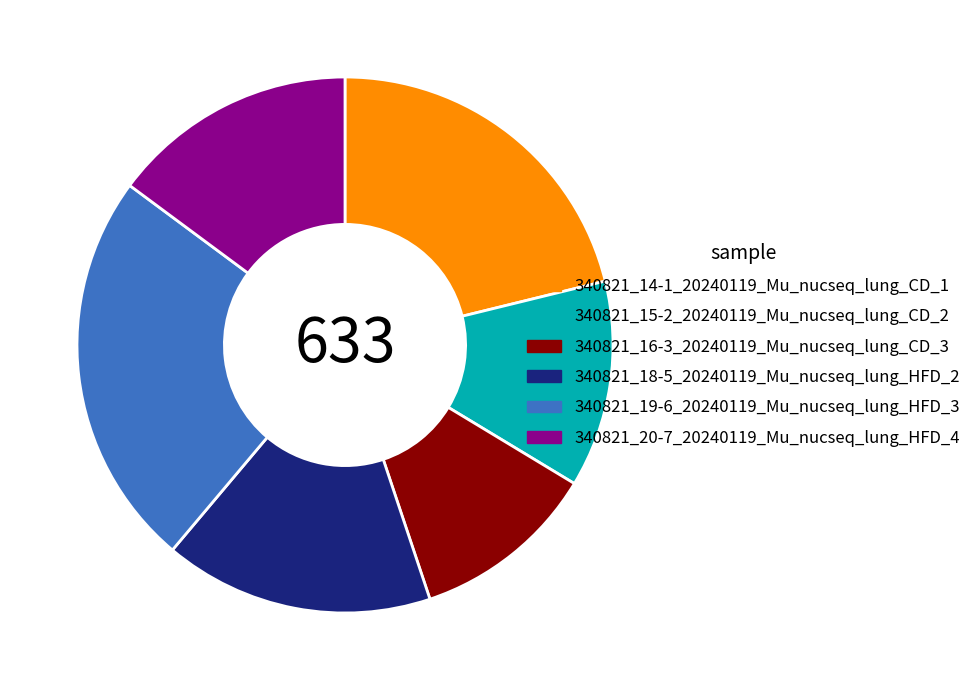

True or false: 340821_18-5_20240119_Mu_nucseq_lung_HFD_2 accounts for 22% of the total.

False